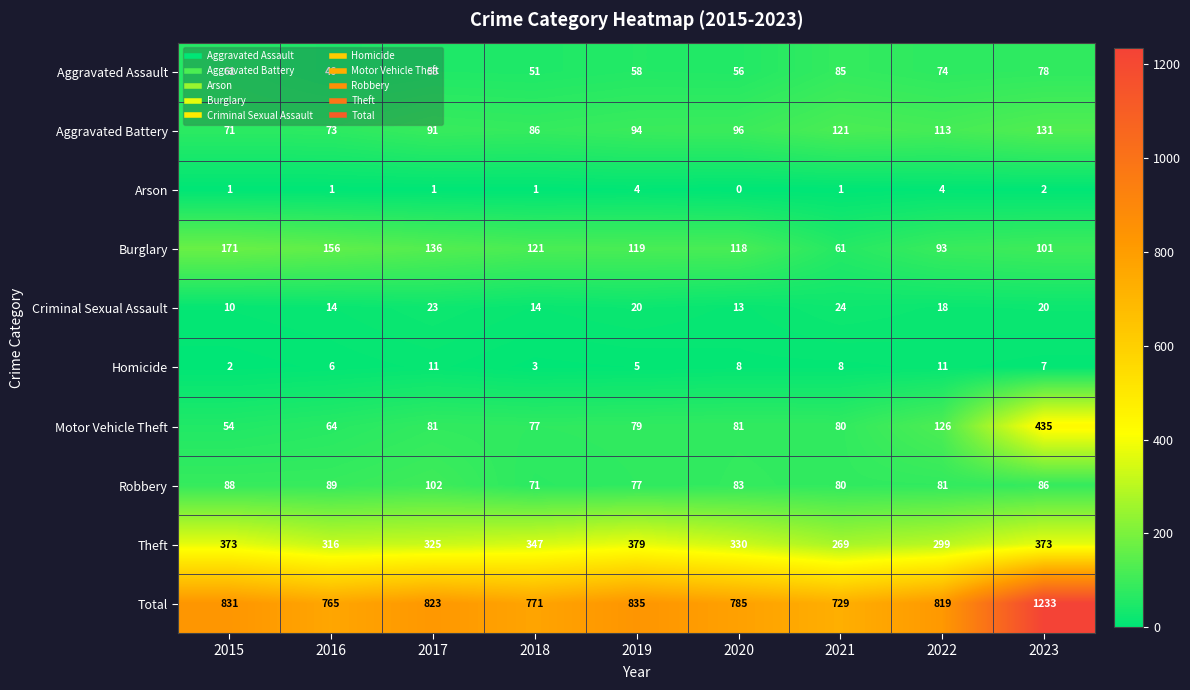

Between 2019 and 2022, which series saw the biggest shift?

Theft